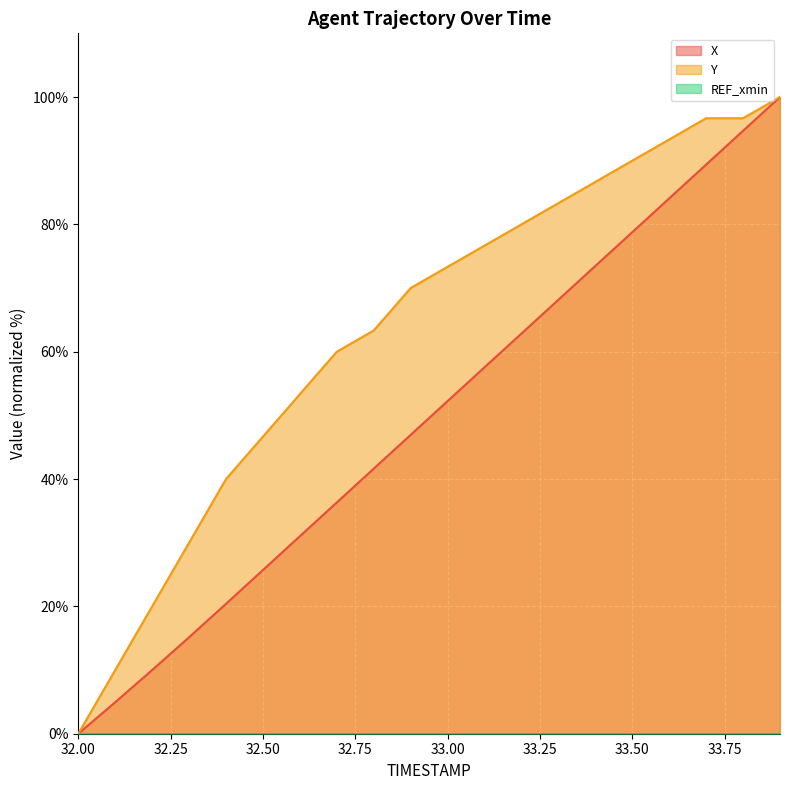

What is the difference between the second highest and minimum values in the X series?

94.7